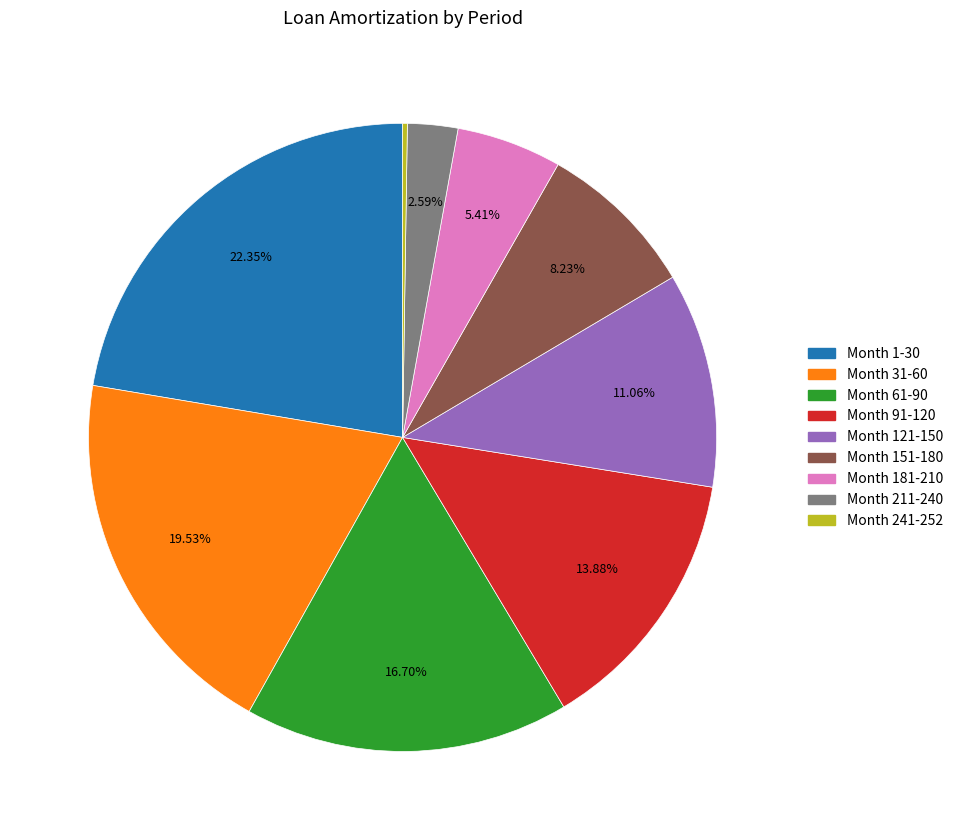

Approximately how many times larger is the value at Month 1-30 compared to Month 181-210?

4.1